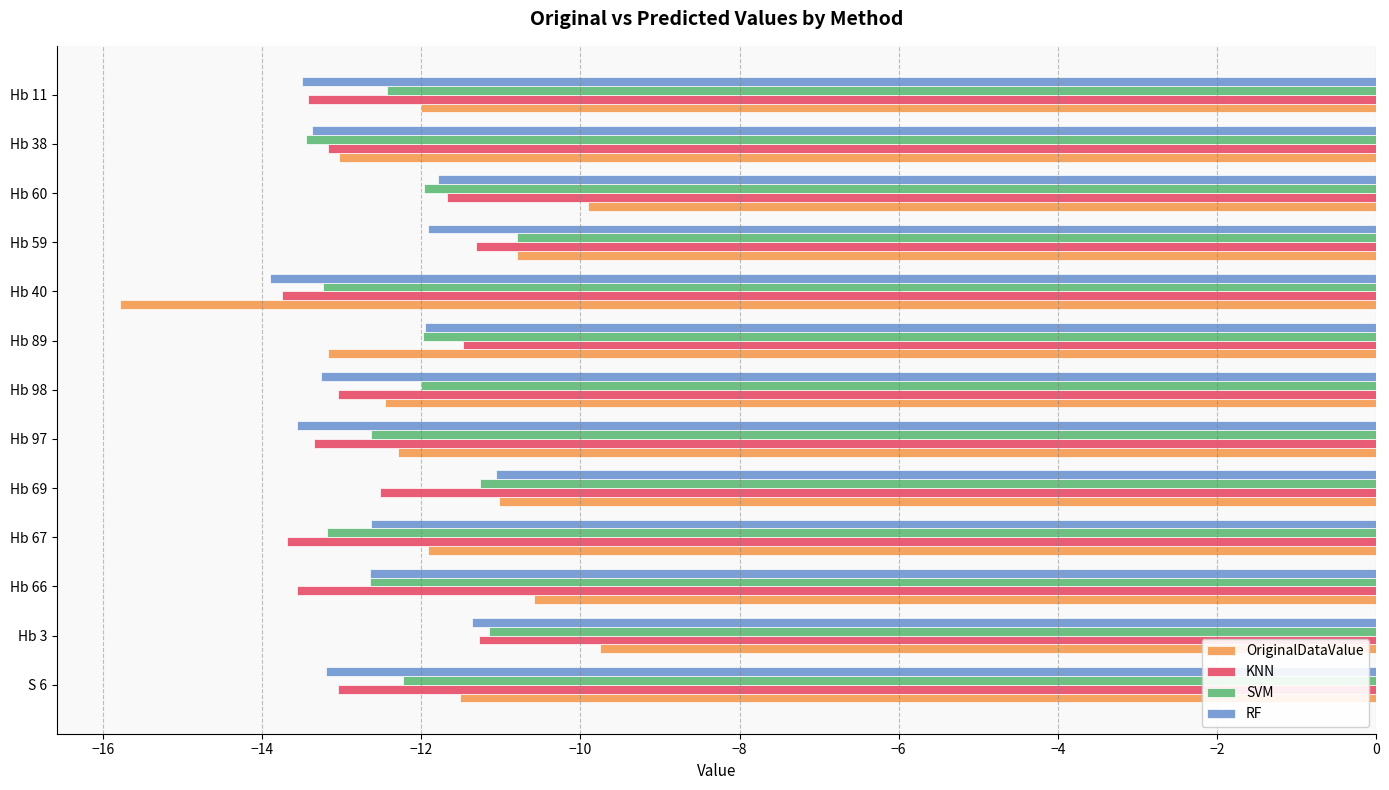

What are all the series names shown in the legend?

OriginalDataValue, KNN, SVM, RF